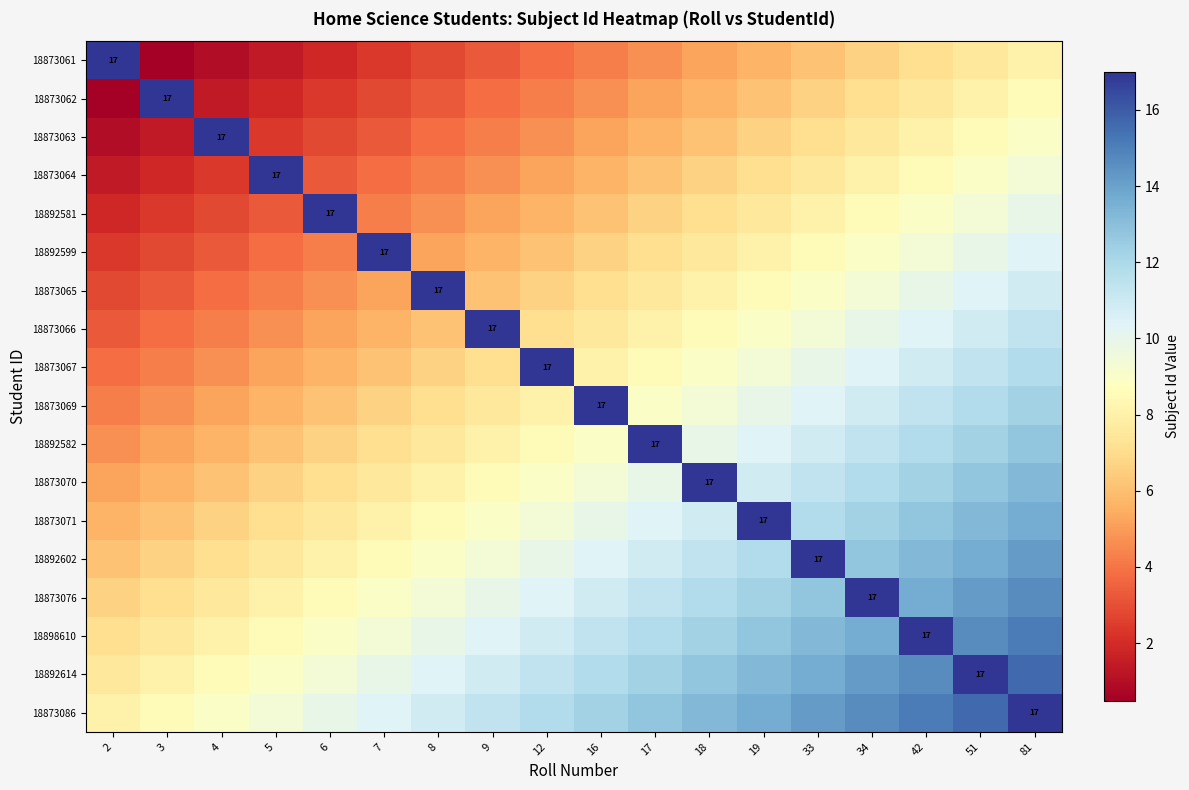

What is the total value across all series at 3?

96.8